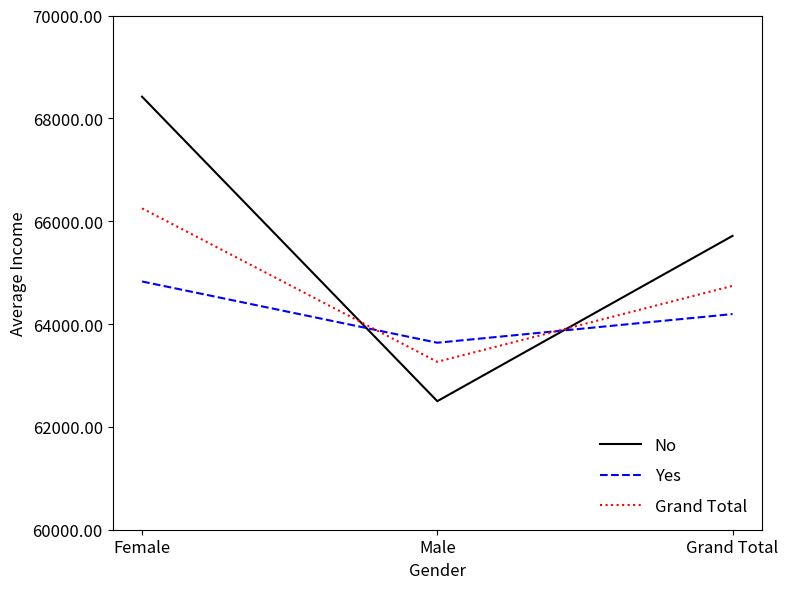

List the labels in order of Grand Total value, largest first.

Female, Grand Total, Male